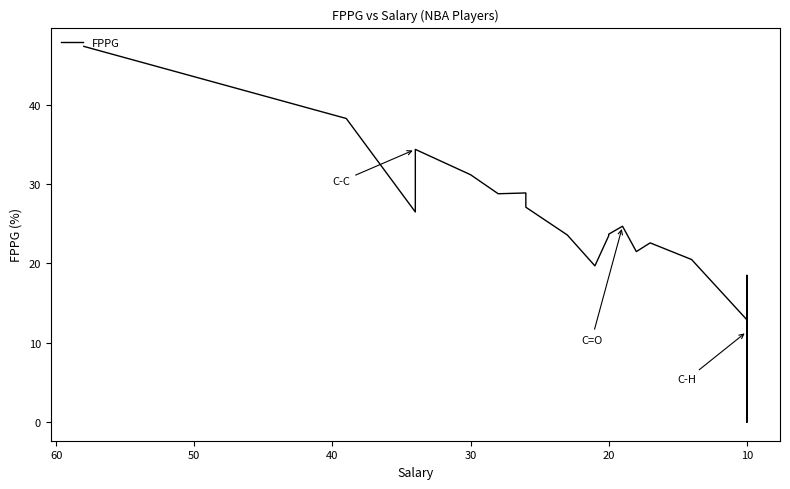

How many values exceed 16?

20